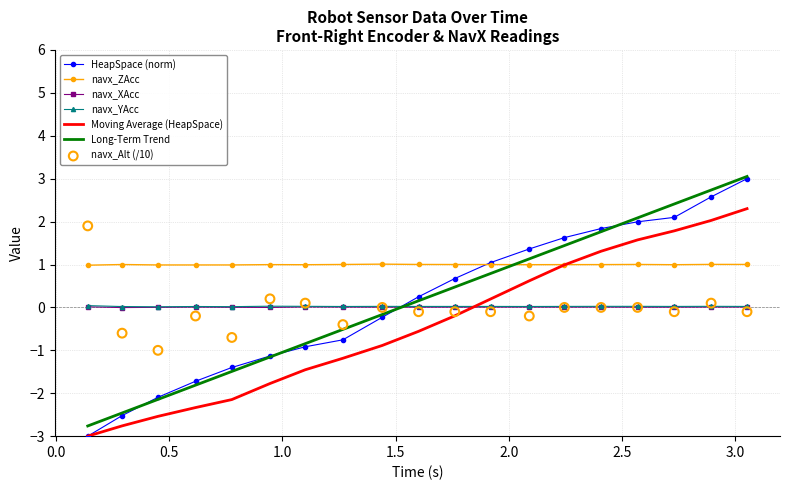

Is the value of navx_YAcc at 2.892560000000056 greater than the value of navx_ZAcc at 0.6163079999999609?

No